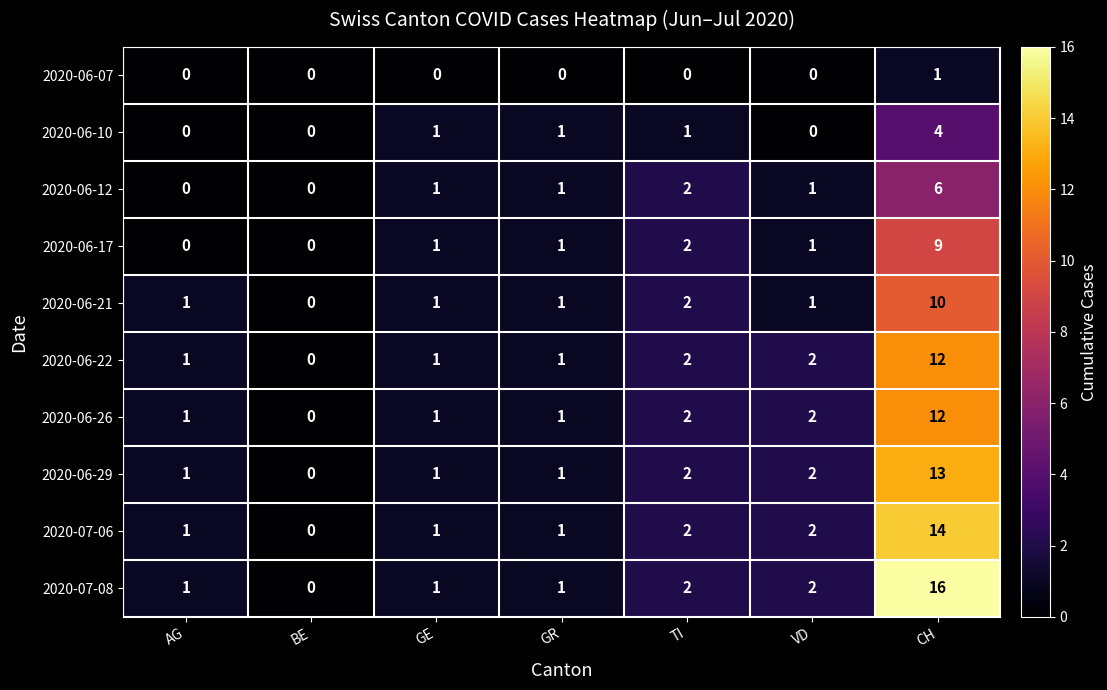

How many categories are shown in the chart?

7